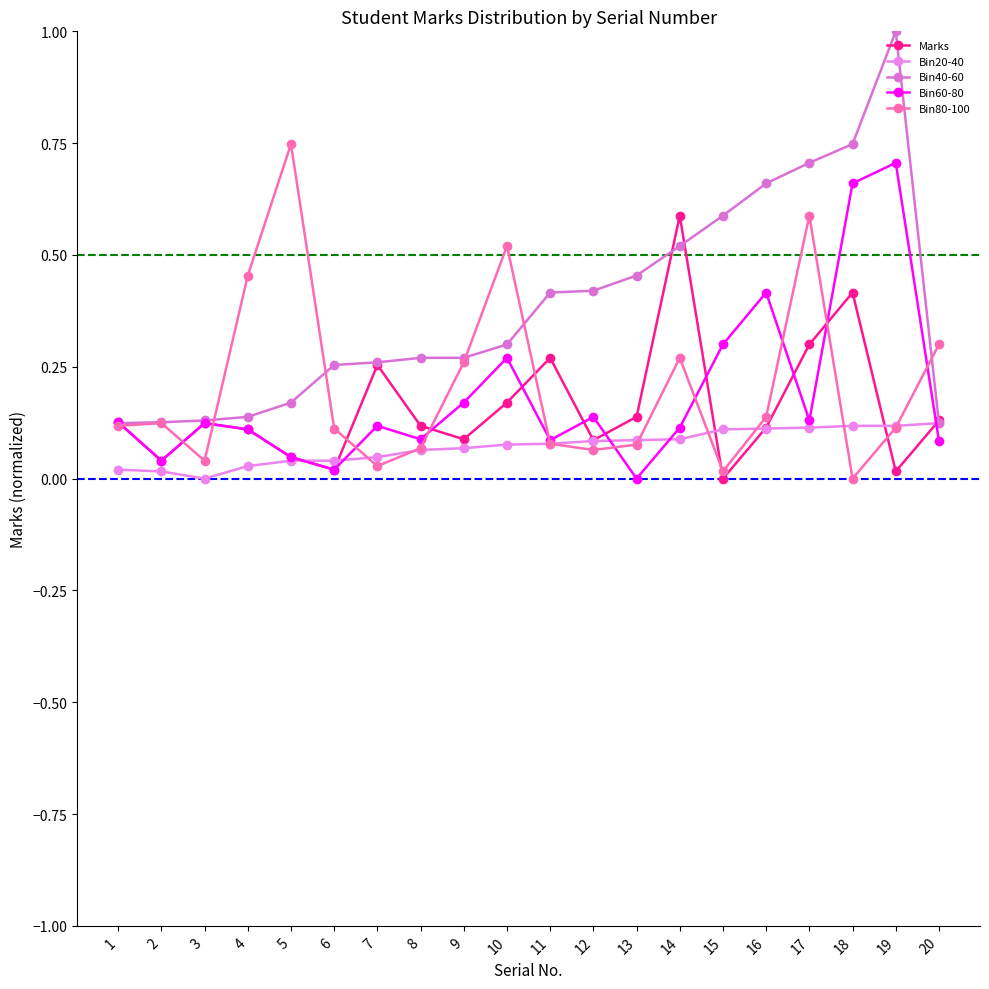

Between 16 and 8, which is larger?

8